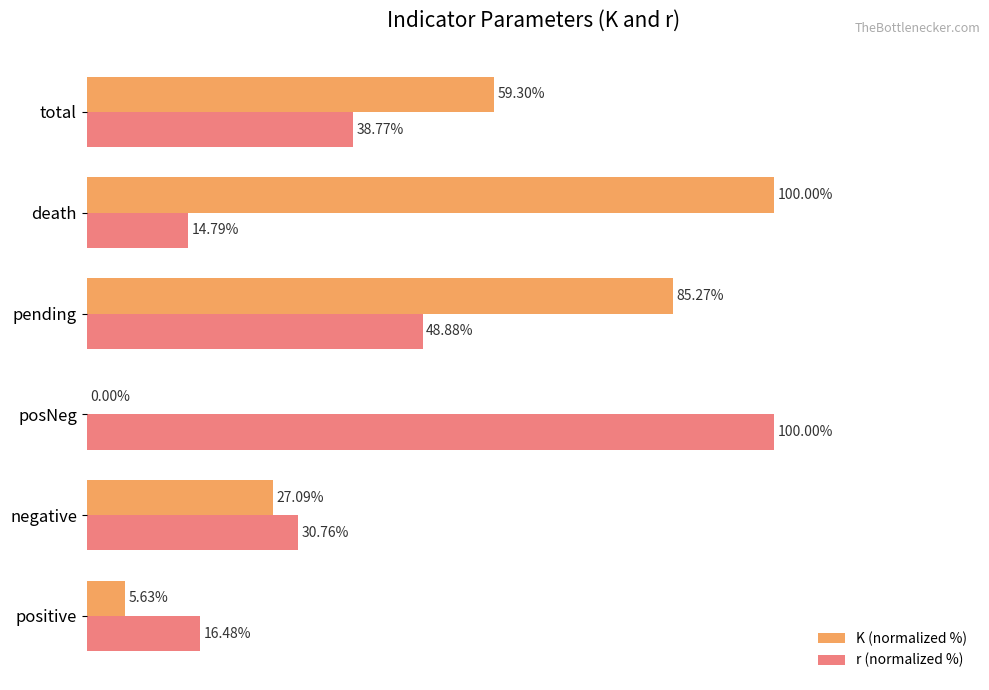

Between pending and total, which series saw the biggest shift?

K (normalized %)